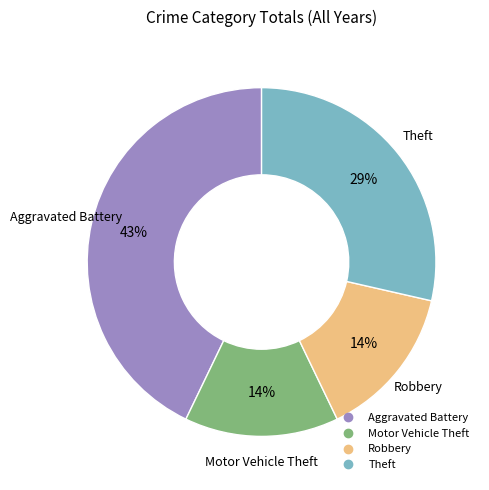

Is there any slice that represents more than half of the pie?

No